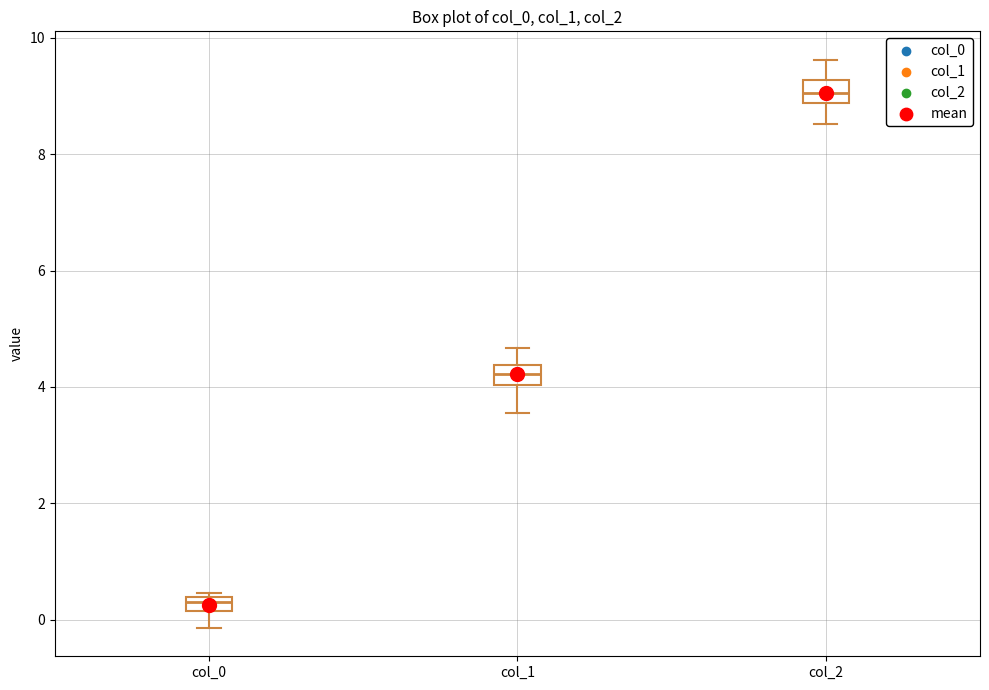

Which box's median line is the highest?

col_2